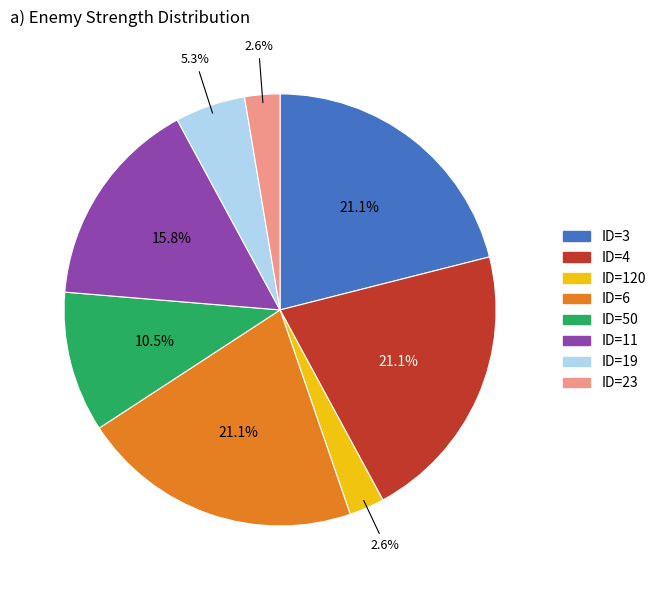

Is ID=50 the majority of the pie?

No